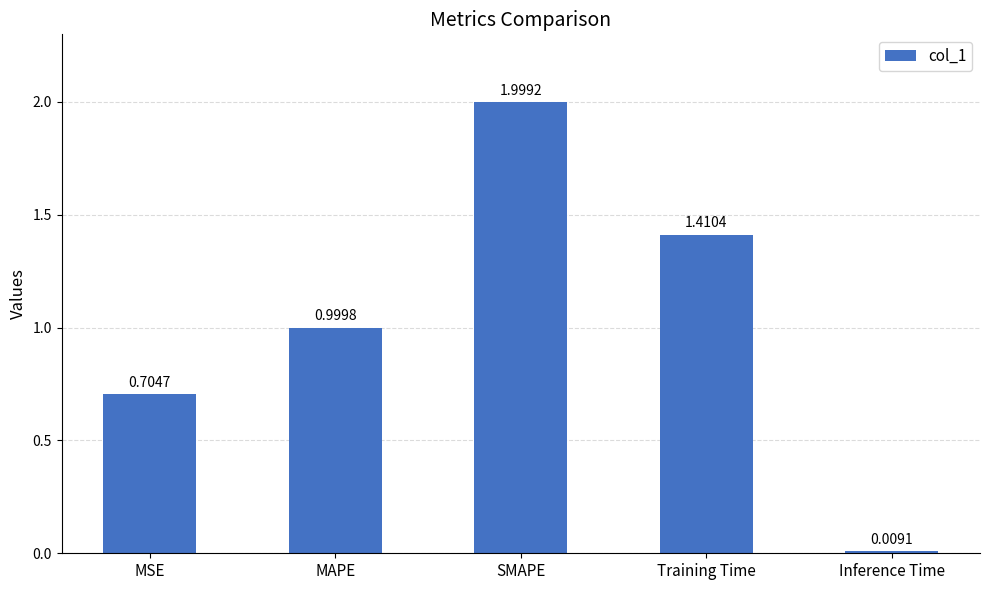

Are the bars horizontal?

No